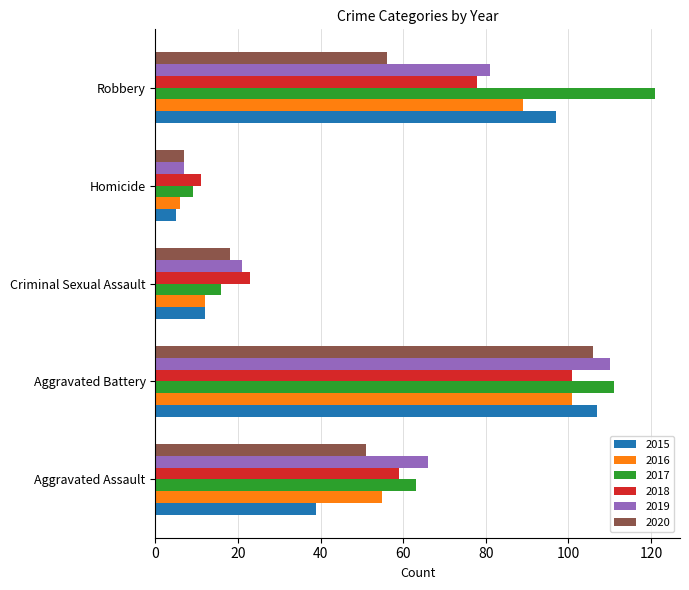

What are all the series names shown in the legend?

2015, 2016, 2017, 2018, 2019, 2020